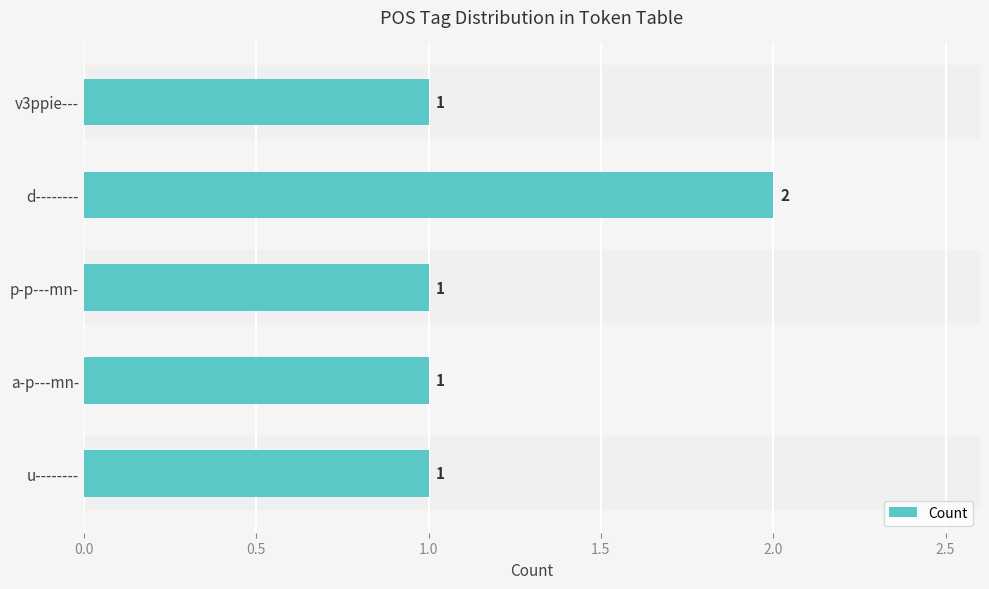

What is the greatest value displayed?

2